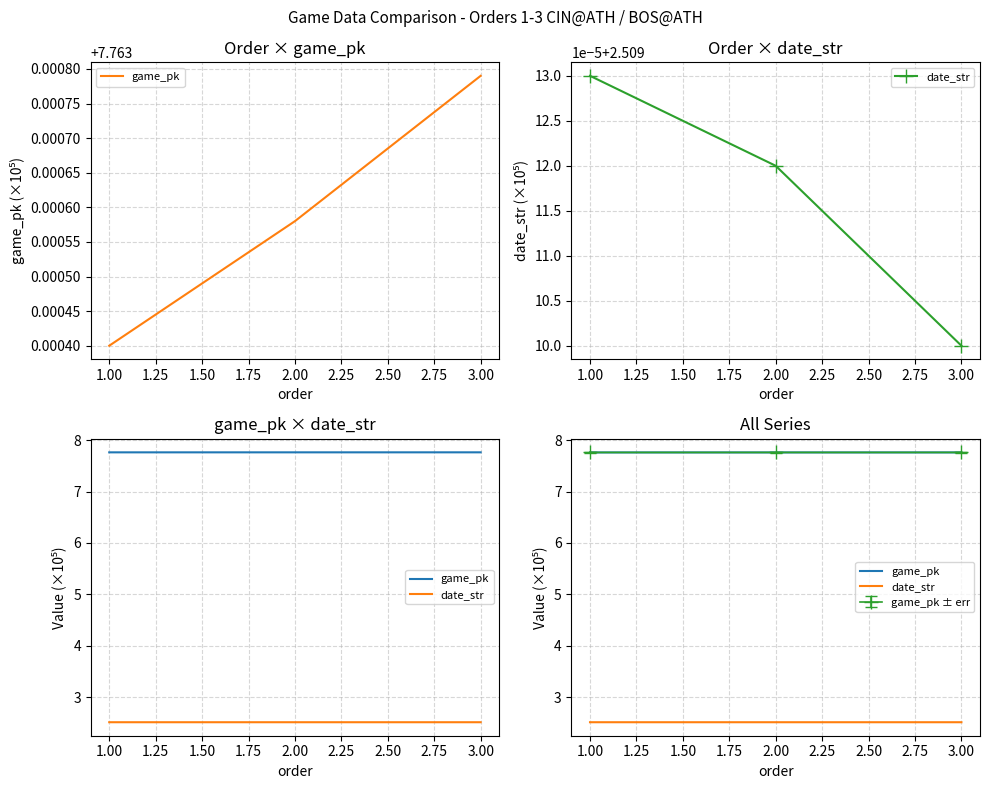

List the series in order of their overall mean, highest first.

game_pk, date_str